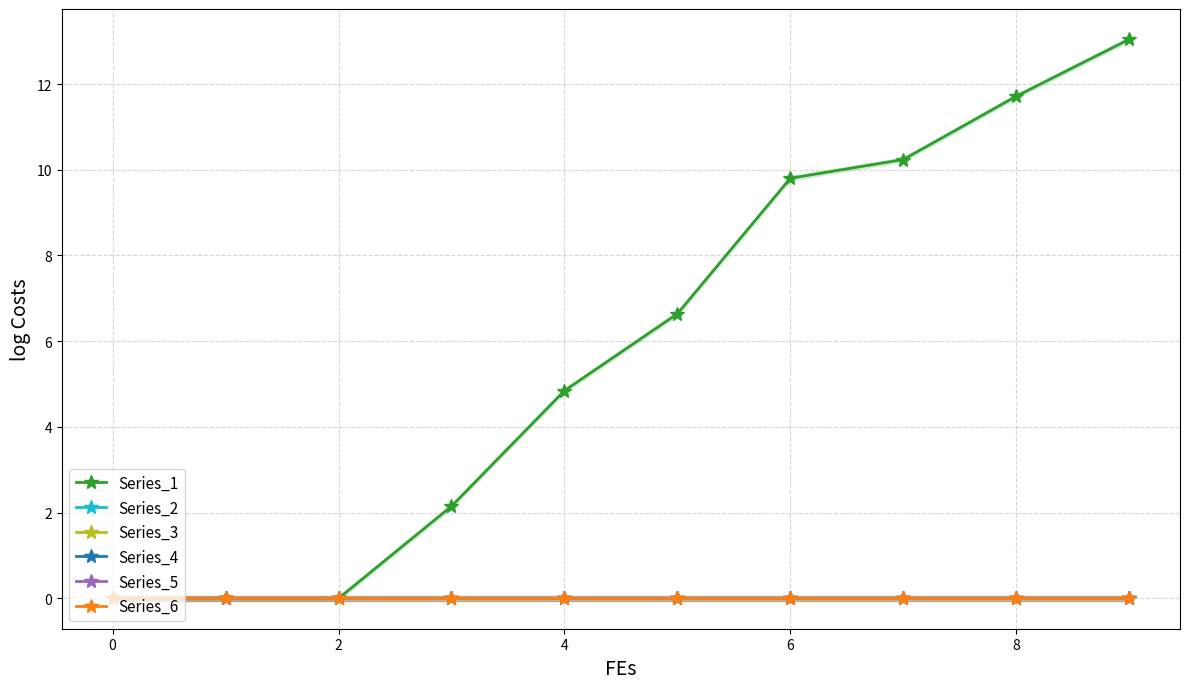

Is this an area chart (filled region under the line)?

No